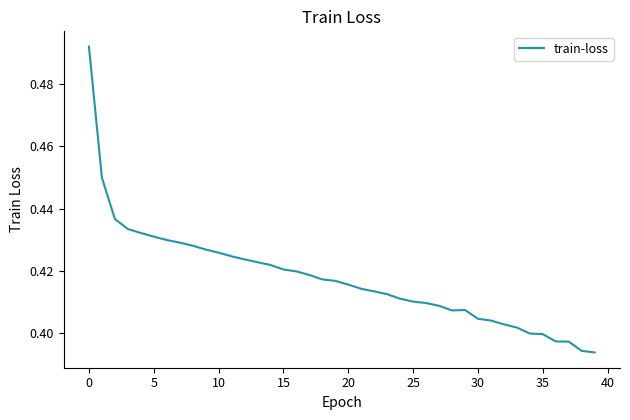

What is the label of the 15th point from the left?

14